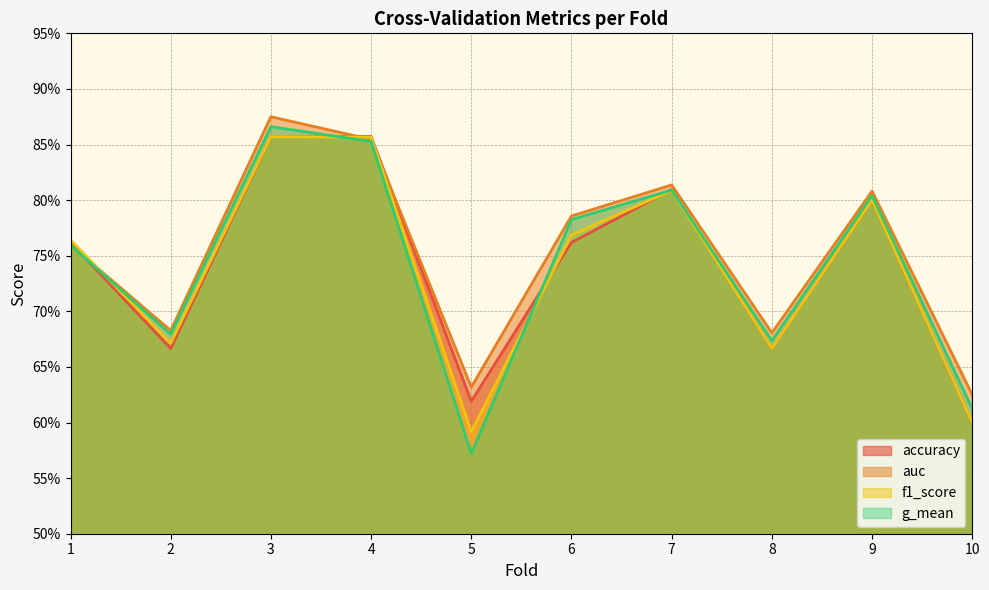

Read the f1_score value at 4.

0.9